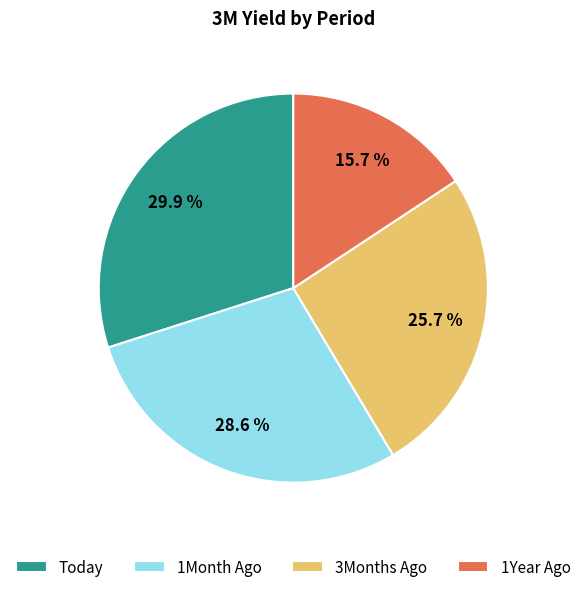

Is 1Month Ago the majority of the pie?

No